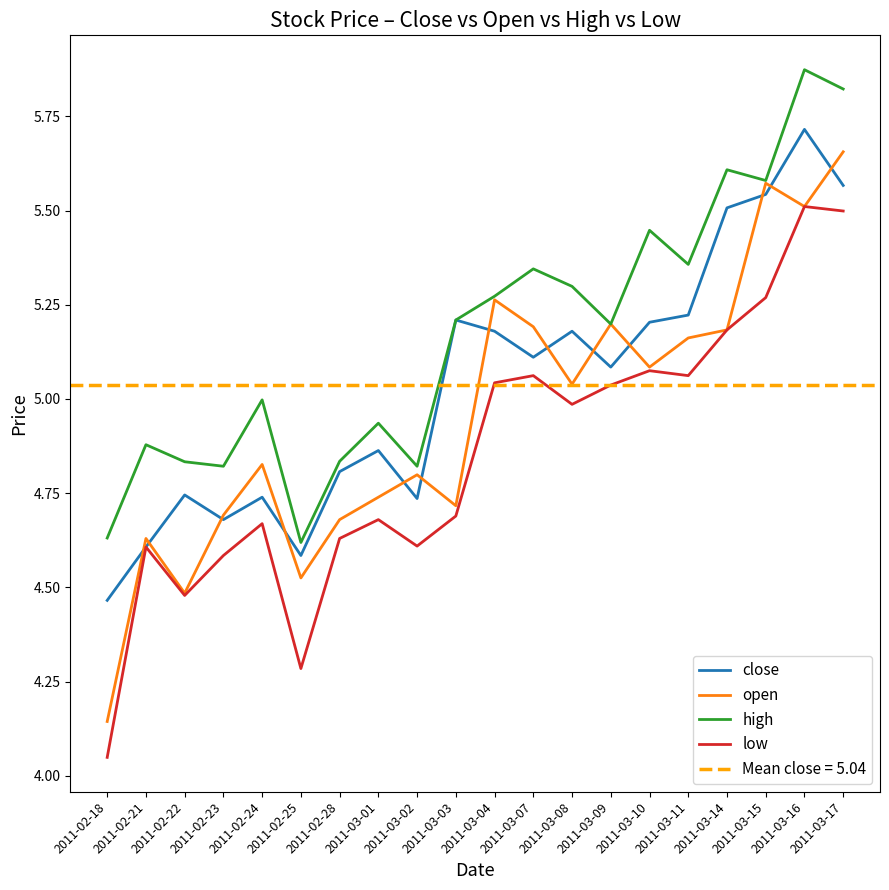

Reading right to left, transcribe all the data shown in this chart.

close: 2011-03-17=5.6	2011-03-16=5.7	2011-03-15=5.5	2011-03-14=5.5	2011-03-11=5.2	2011-03-10=5.2	2011-03-09=5.1	2011-03-08=5.2	2011-03-07=5.1	2011-03-04=5.2	2011-03-03=5.2	2011-03-02=4.7	2011-03-01=4.9	2011-02-28=4.8	2011-02-25=4.6	2011-02-24=4.7	2011-02-23=4.7	2011-02-22=4.7	2011-02-21=4.6	2011-02-18=4.5
open: 2011-03-17=5.7	2011-03-16=5.5	2011-03-15=5.6	2011-03-14=5.2	2011-03-11=5.2	2011-03-10=5.1	2011-03-09=5.2	2011-03-08=5.0	2011-03-07=5.2	2011-03-04=5.3	2011-03-03=4.7	2011-03-02=4.8	2011-03-01=4.7	2011-02-28=4.7	2011-02-25=4.5	2011-02-24=4.8	2011-02-23=4.7	2011-02-22=4.5	2011-02-21=4.6	2011-02-18=4.1
high: 2011-03-17=5.8	2011-03-16=5.9	2011-03-15=5.6	2011-03-14=5.6	2011-03-11=5.4	2011-03-10=5.4	2011-03-09=5.2	2011-03-08=5.3	2011-03-07=5.3	2011-03-04=5.3	2011-03-03=5.2	2011-03-02=4.8	2011-03-01=4.9	2011-02-28=4.8	2011-02-25=4.6	2011-02-24=5.0	2011-02-23=4.8	2011-02-22=4.8	2011-02-21=4.9	2011-02-18=4.6
low: 2011-03-17=5.5	2011-03-16=5.5	2011-03-15=5.3	2011-03-14=5.2	2011-03-11=5.1	2011-03-10=5.1	2011-03-09=5.0	2011-03-08=5.0	2011-03-07=5.1	2011-03-04=5.0	2011-03-03=4.7	2011-03-02=4.6	2011-03-01=4.7	2011-02-28=4.6	2011-02-25=4.3	2011-02-24=4.7	2011-02-23=4.6	2011-02-22=4.5	2011-02-21=4.6	2011-02-18=4.0